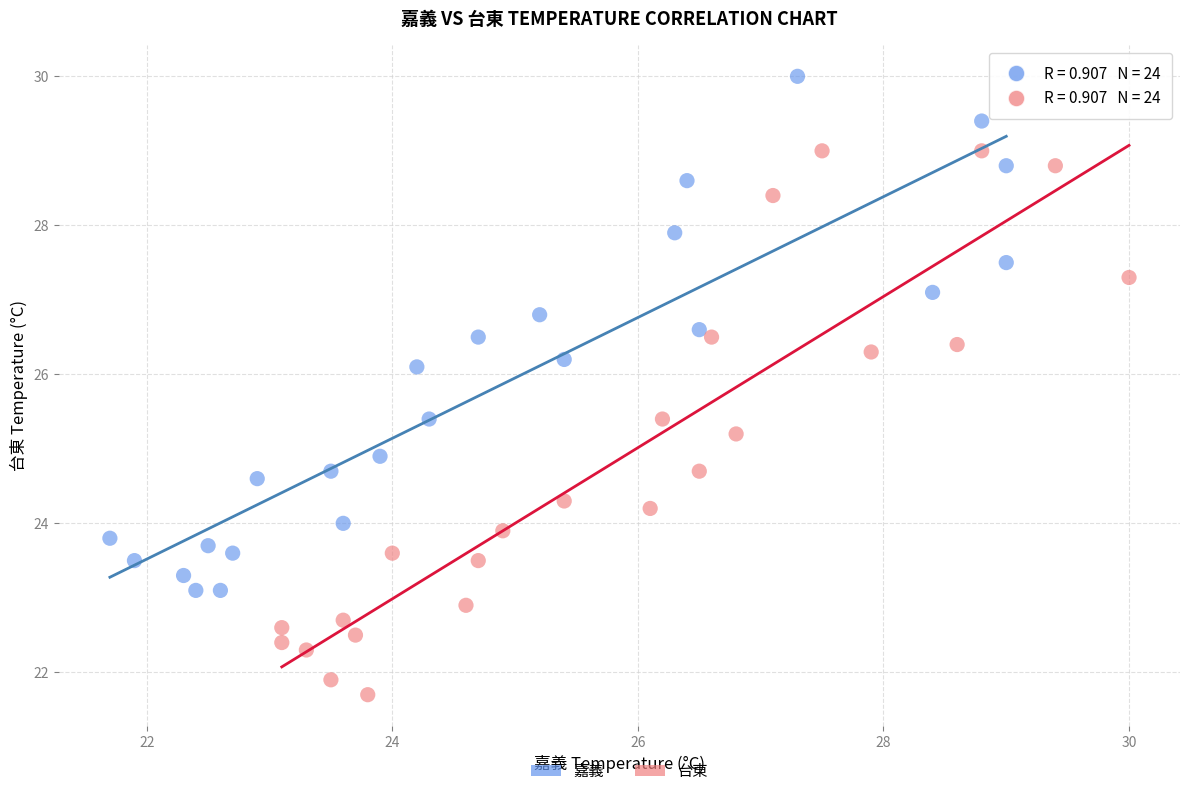

What are all the series names shown in the legend?

嘉義, 台東